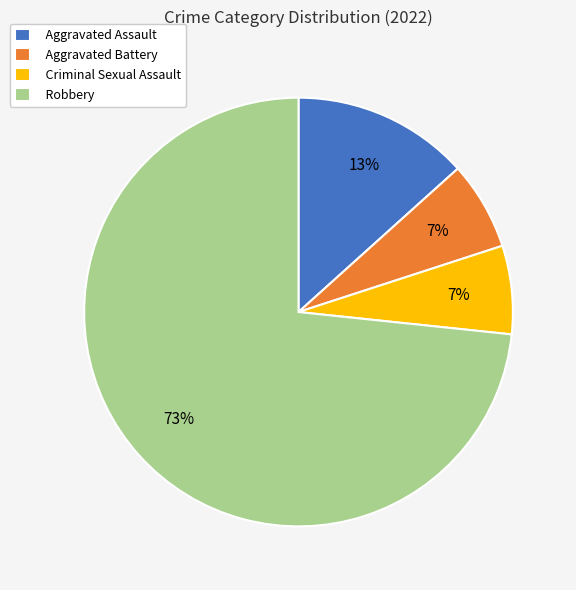

Does any single category account for the majority?

Yes